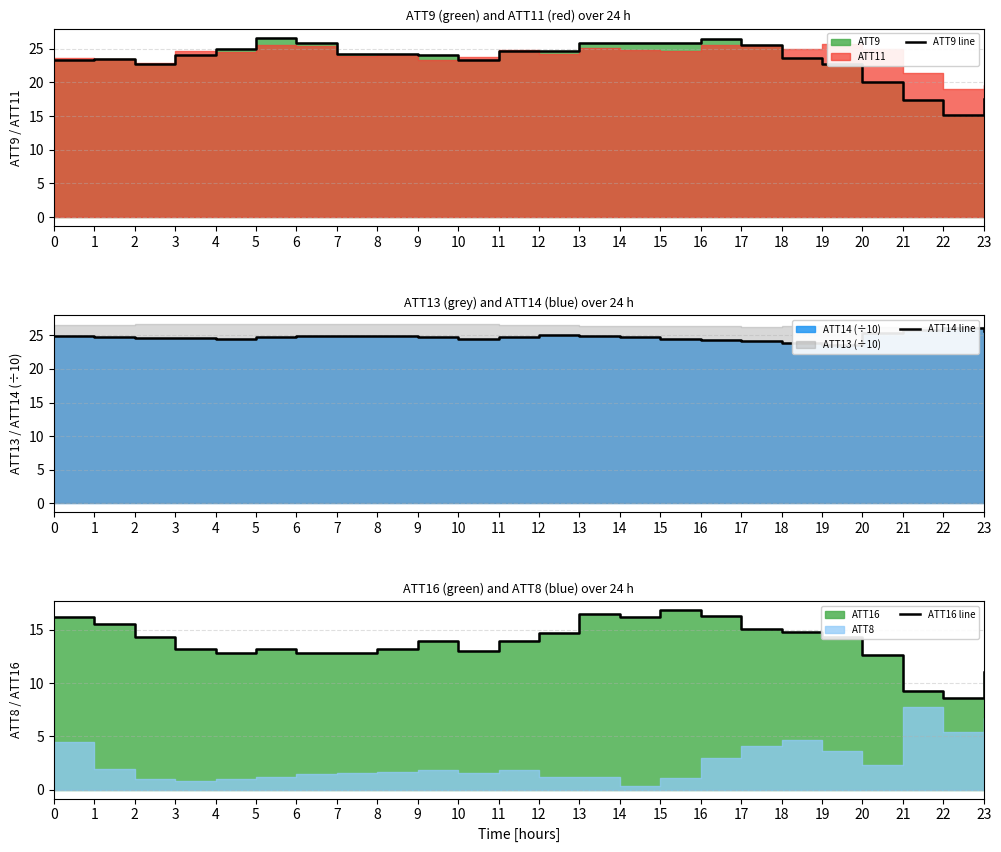

The value of ATT9 line at 16 is 45.5. True or false?

False